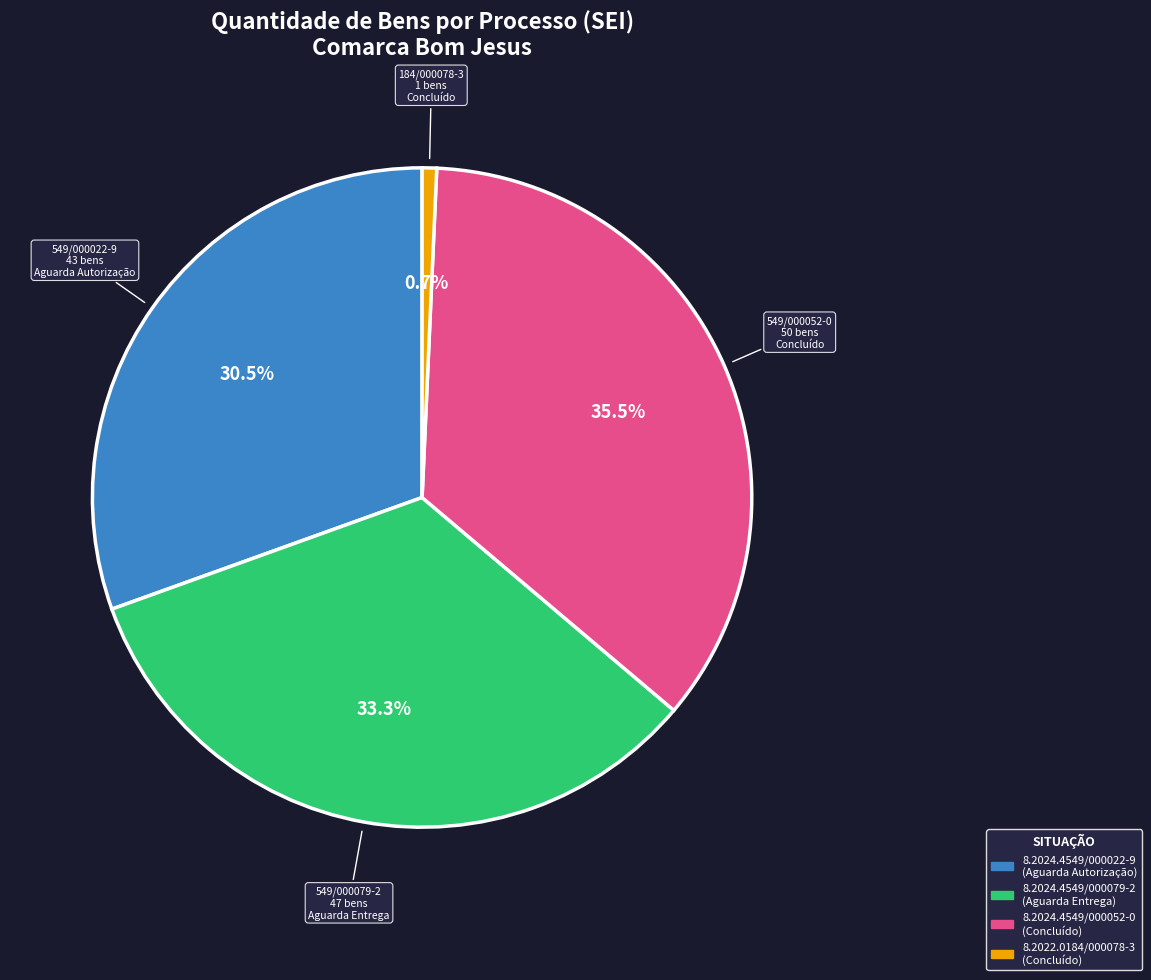

Rank the categories by value from highest to lowest.

8.2024.4549/000052-0, 8.2024.4549/000079-2, 8.2024.4549/000022-9, 8.2022.0184/000078-3